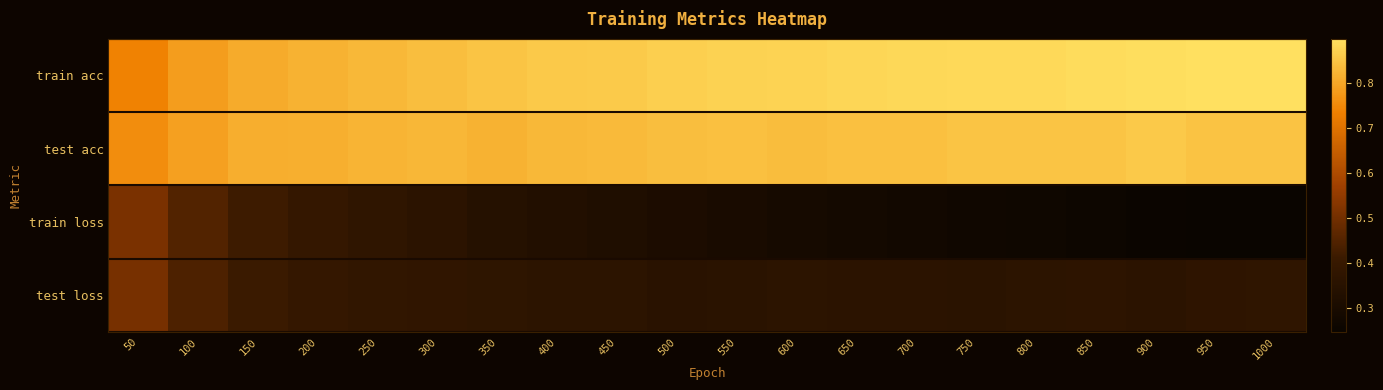

Reading left to right, list all the values displayed in this chart.

train acc: 50=0.7	100=0.8	150=0.8	200=0.8	250=0.8	300=0.8	350=0.8	400=0.9	450=0.9	500=0.9	550=0.9	600=0.9	650=0.9	700=0.9	750=0.9	800=0.9	850=0.9	900=0.9	950=0.9	1000=0.9
test acc: 50=0.8	100=0.8	150=0.8	200=0.8	250=0.8	300=0.8	350=0.8	400=0.8	450=0.8	500=0.8	550=0.8	600=0.8	650=0.8	700=0.8	750=0.9	800=0.8	850=0.8	900=0.9	950=0.8	1000=0.8
train loss: 50=0.5	100=0.4	150=0.4	200=0.4	250=0.4	300=0.4	350=0.3	400=0.3	450=0.3	500=0.3	550=0.3	600=0.3	650=0.3	700=0.3	750=0.3	800=0.3	850=0.3	900=0.3	950=0.3	1000=0.2
test loss: 50=0.5	100=0.4	150=0.4	200=0.4	250=0.4	300=0.4	350=0.4	400=0.4	450=0.4	500=0.4	550=0.4	600=0.4	650=0.4	700=0.4	750=0.4	800=0.4	850=0.4	900=0.4	950=0.4	1000=0.4